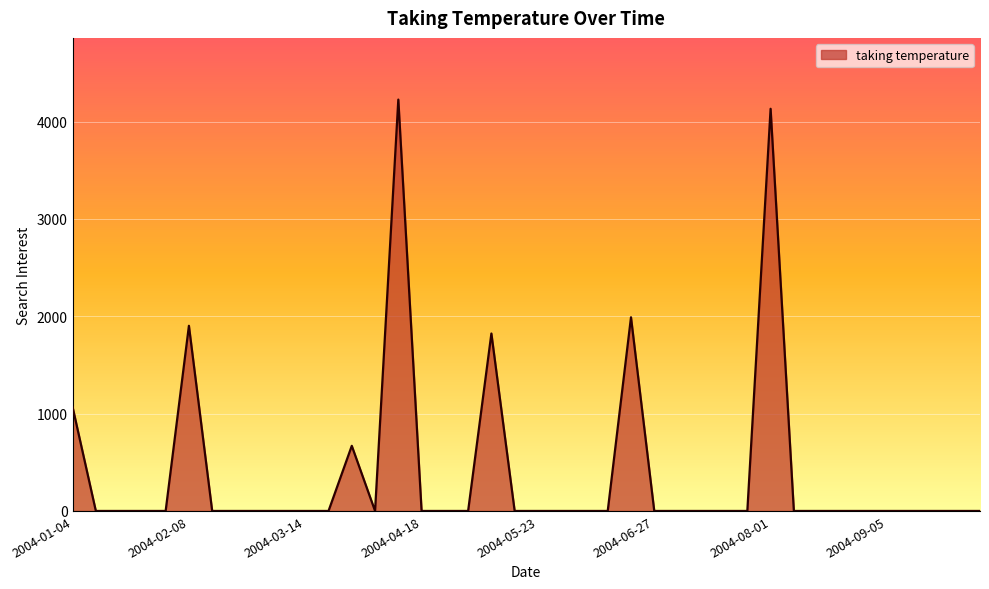

What is the difference between the maximum and minimum values?

4226.6